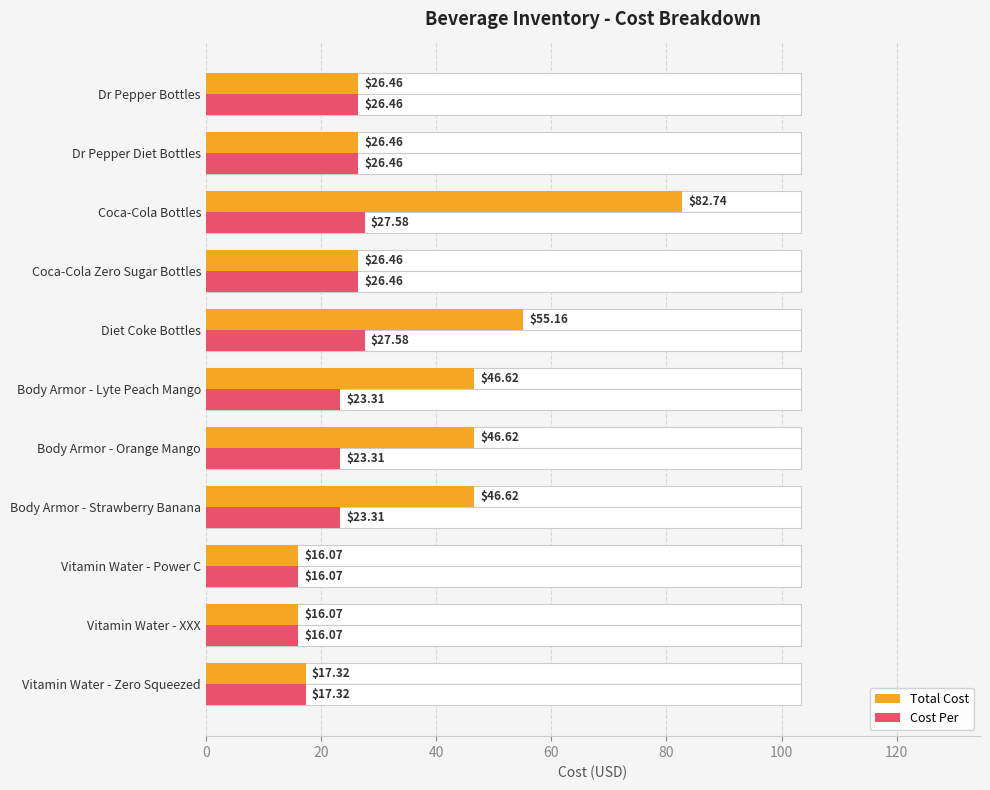

Rank the series by their average value, from lowest to highest.

Cost Per, Total Cost